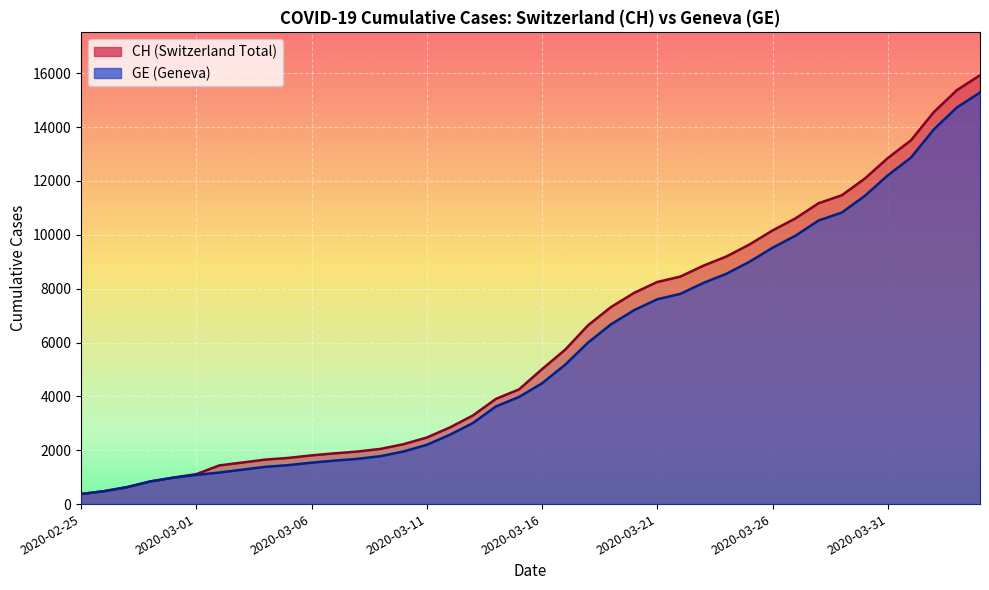

What is the value of the GE point at the 20th from the left?

3978